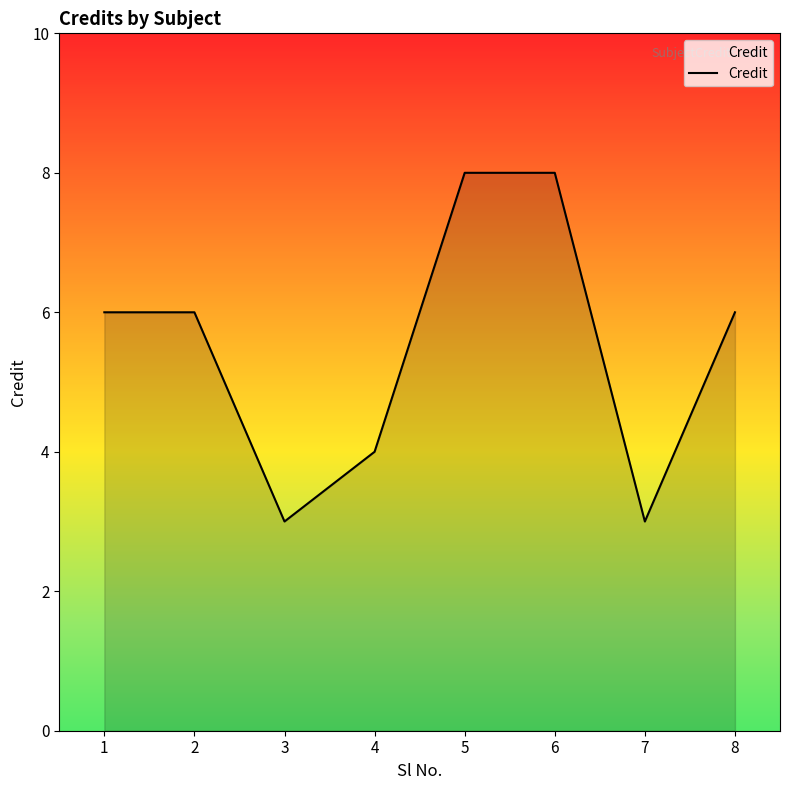

Which has a higher value, 1 or 5?

5